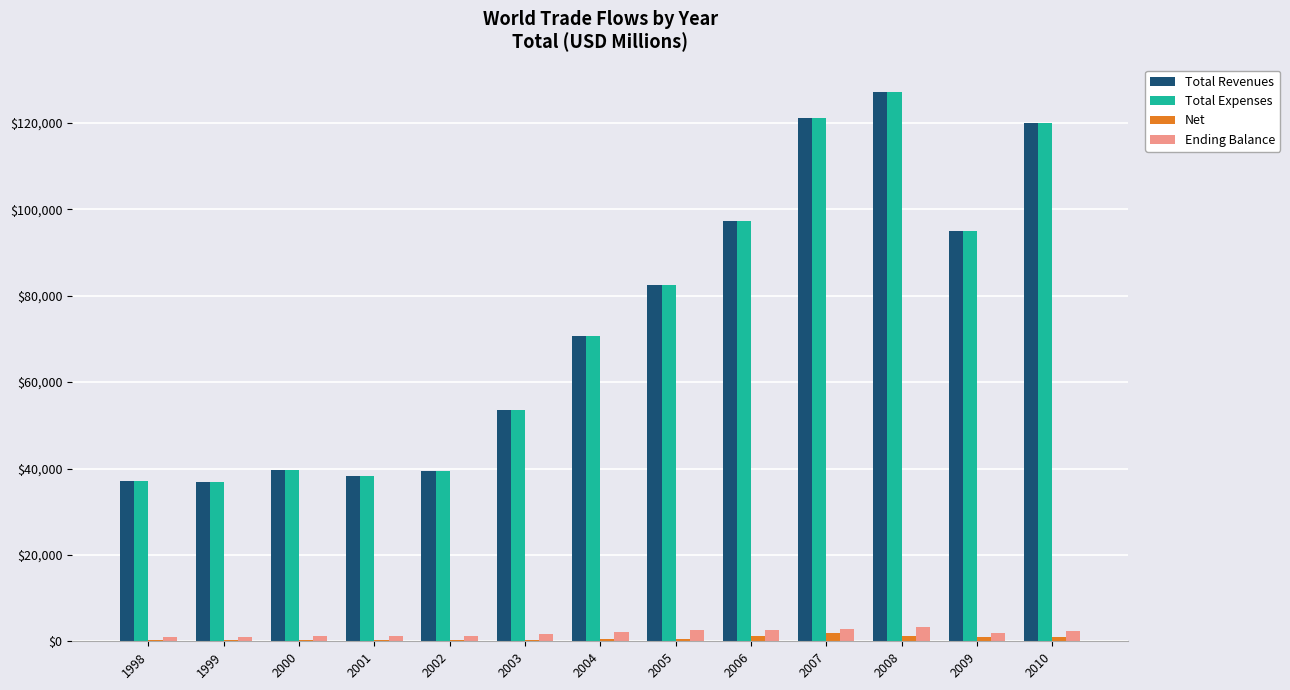

What is the greatest value displayed?

127143.3